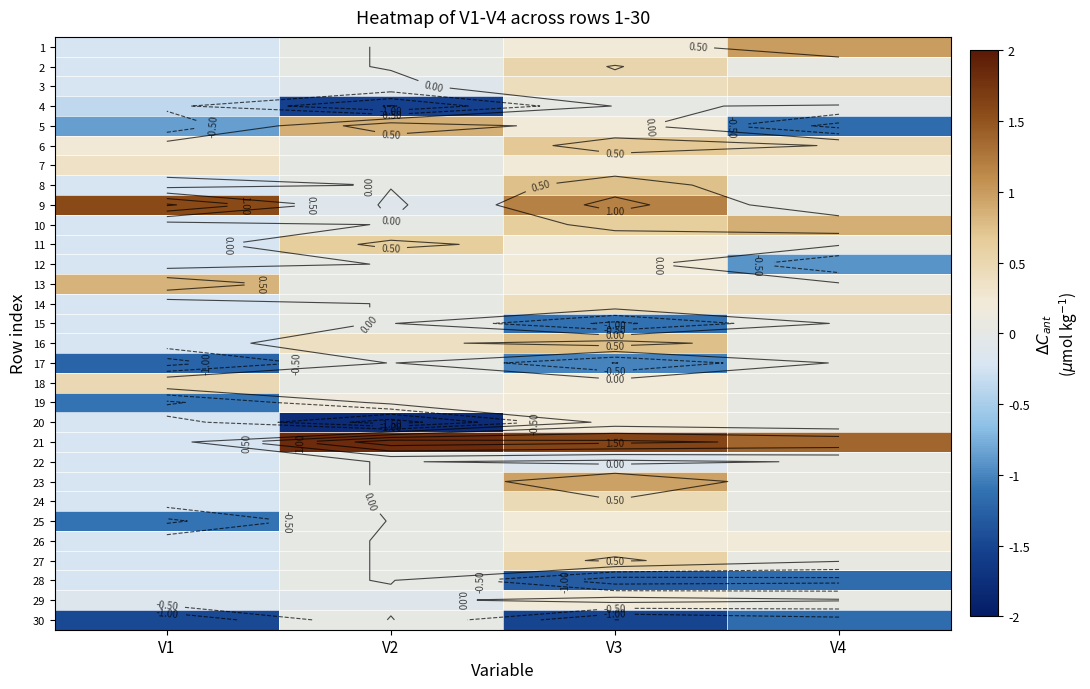

Is it true that 13 equals 0.1 at V4?

True